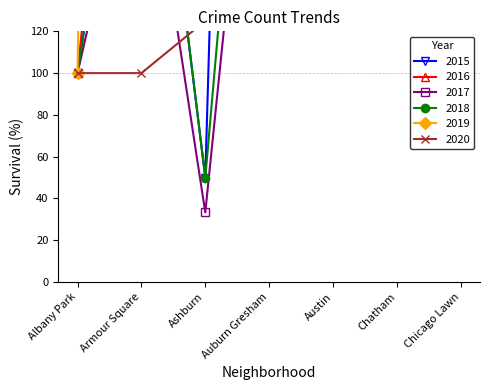

What is the minimum value for 2016?

100.0